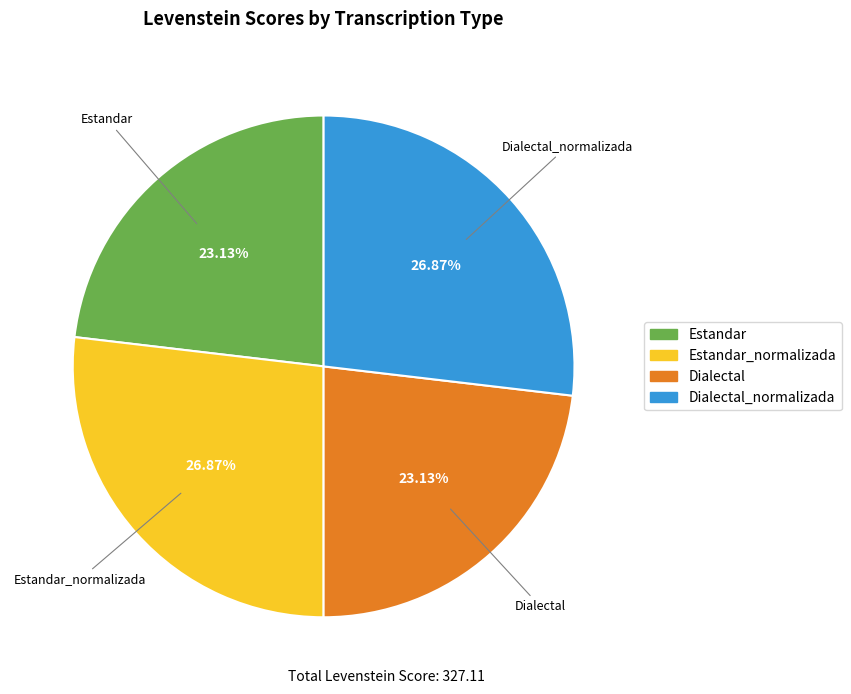

Is there a majority slice in this chart?

No